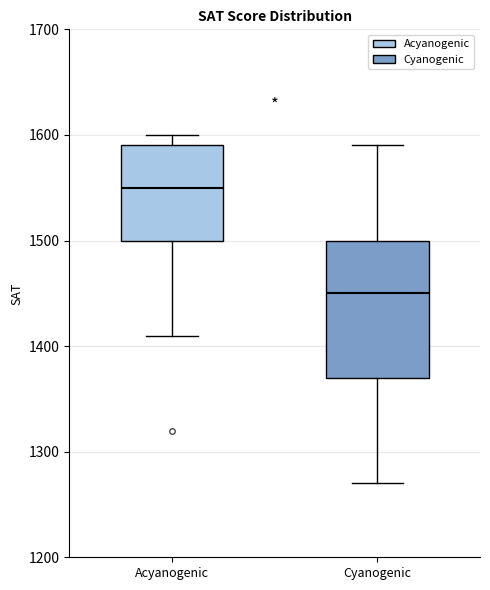

Which box is the tallest, from its lower edge to its upper edge?

Cyanogenic